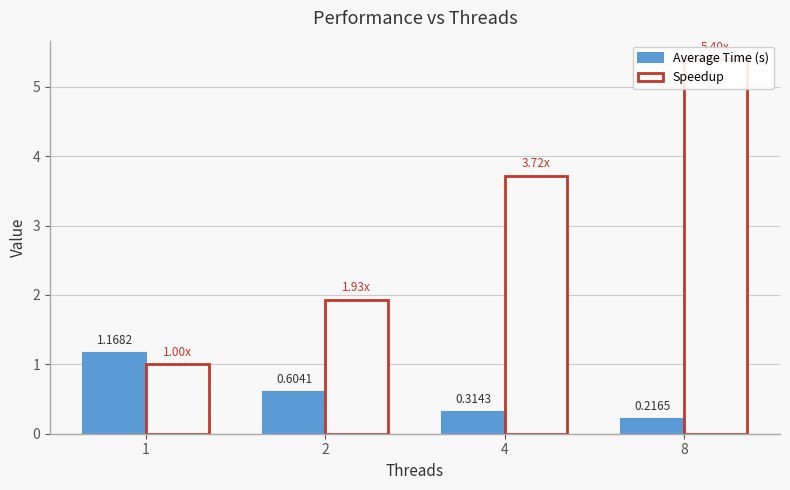

What are all the series names shown in the legend?

Average Time (s), Speedup